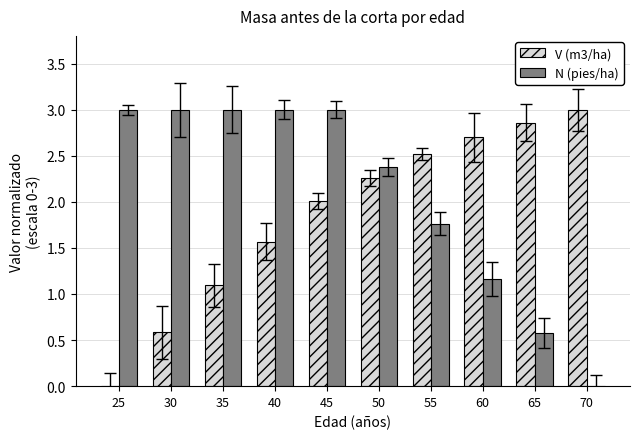

What is the maximum value for N (pies/ha)?

3.0